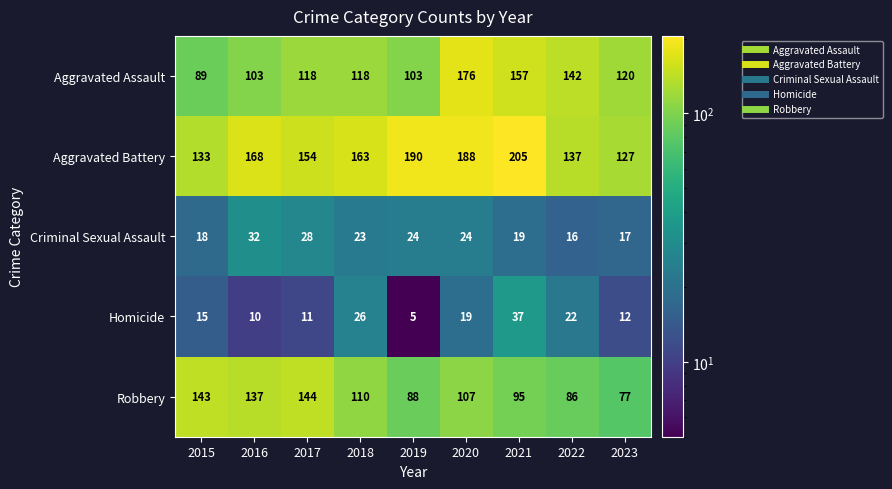

At which category does the chart reach its peak across all series?

2021